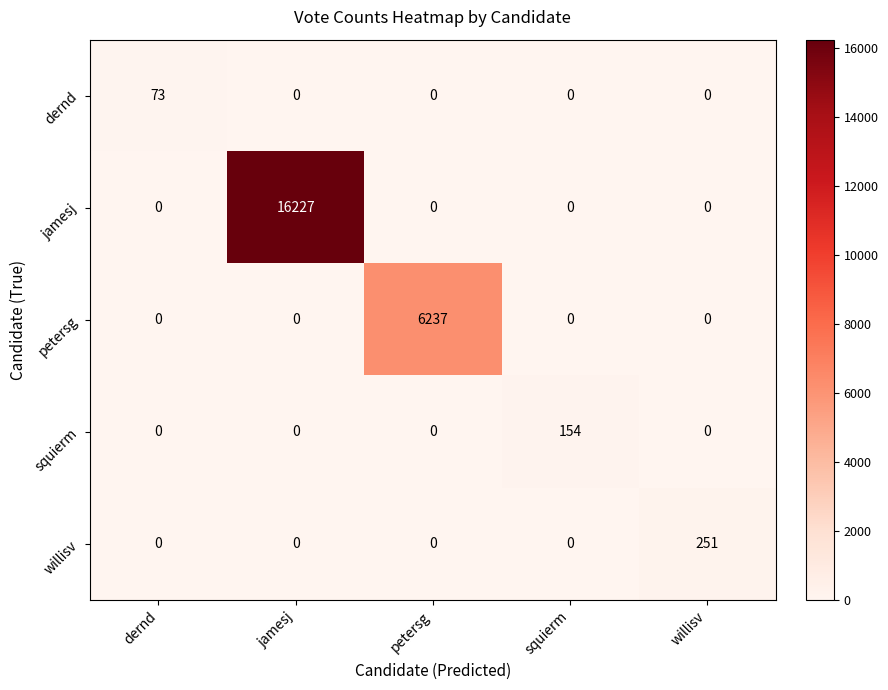

What is the total value across all series at squierm?

154